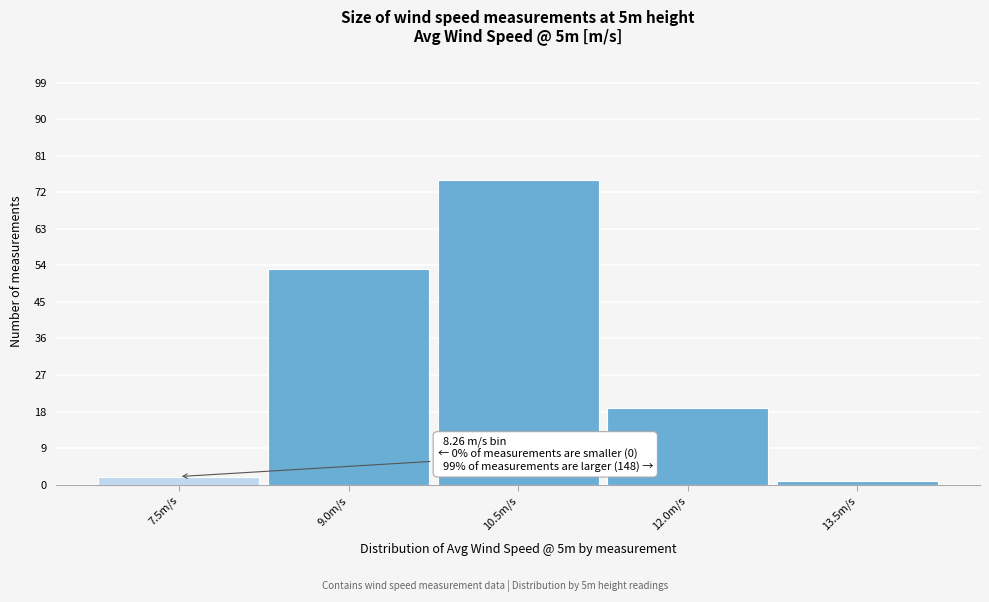

Reading left to right, what are all the values shown in this chart?

7.5m/s=2	9.0m/s=53	10.5m/s=75	12.0m/s=19	13.5m/s=1